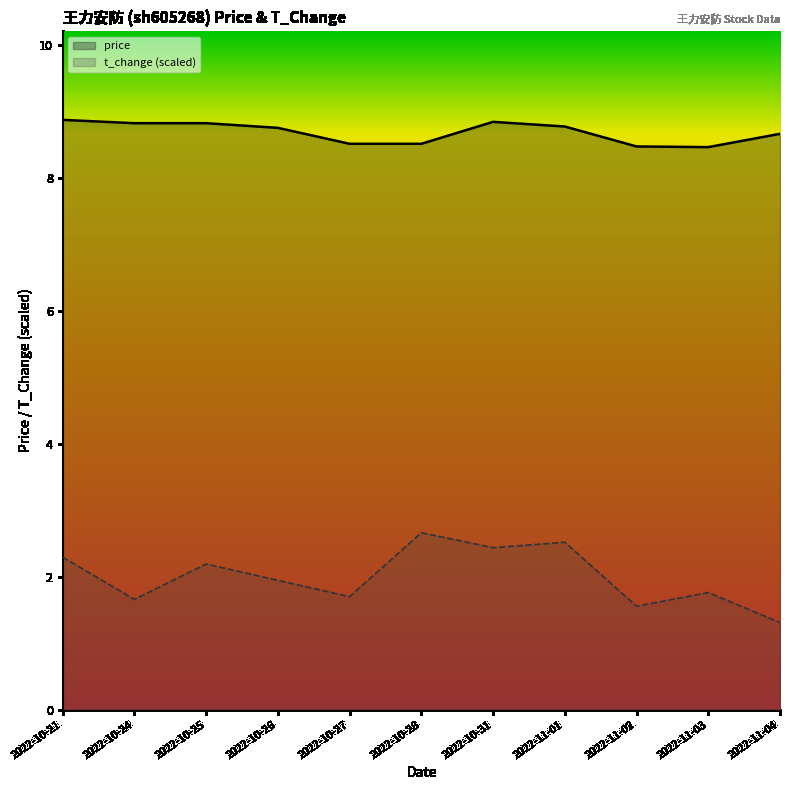

Which series has the largest total across all categories?

price